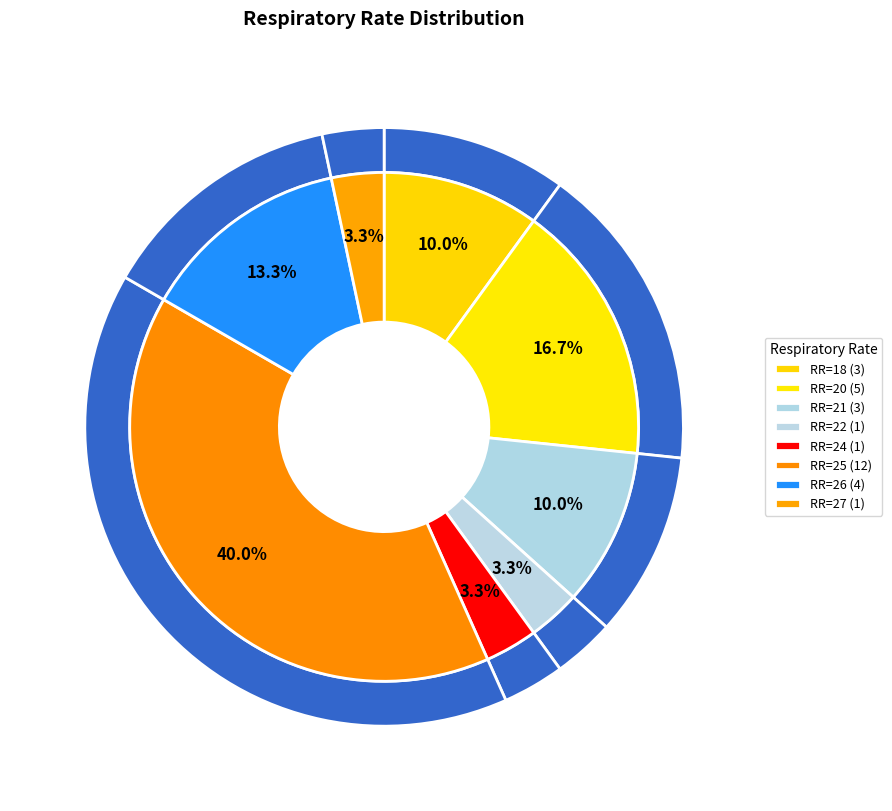

Is 22 the majority of the pie?

No